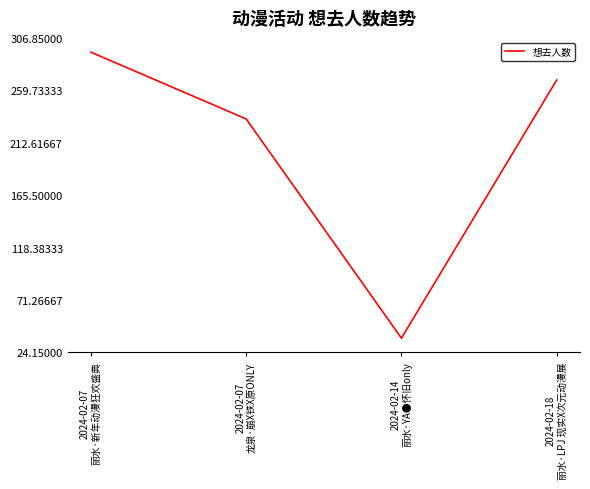

What position from the right is 2024-02-07
丽水·新年动漫狂欢盛典?

4